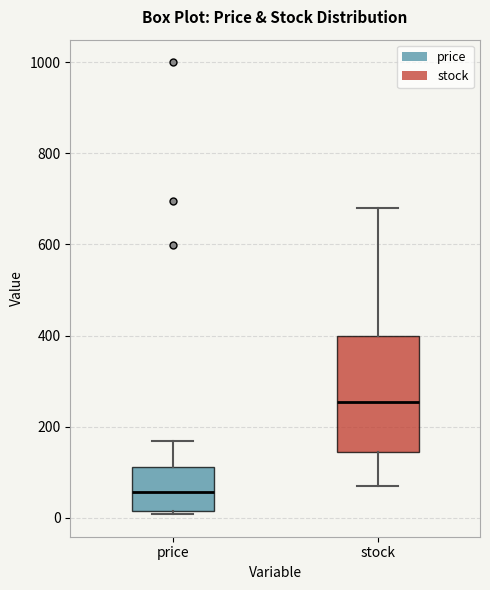

Reading left to right, transcribe this box plot: for each box, give where its median line is, the range the box spans, and where its two whiskers end, as read against the y-axis. The values are not printed on the chart, so give them approximately, as read against the axis.

price: median 60, box 20 to 120, whiskers 0 to 160
stock: median 260, box 140 to 400, whiskers 80 to 680